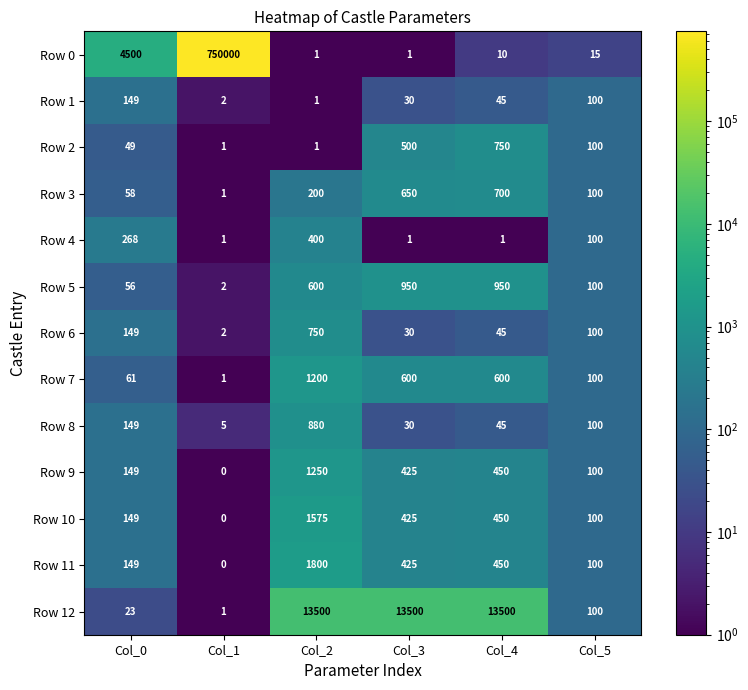

Which series has the widest spread of values?

Row 0